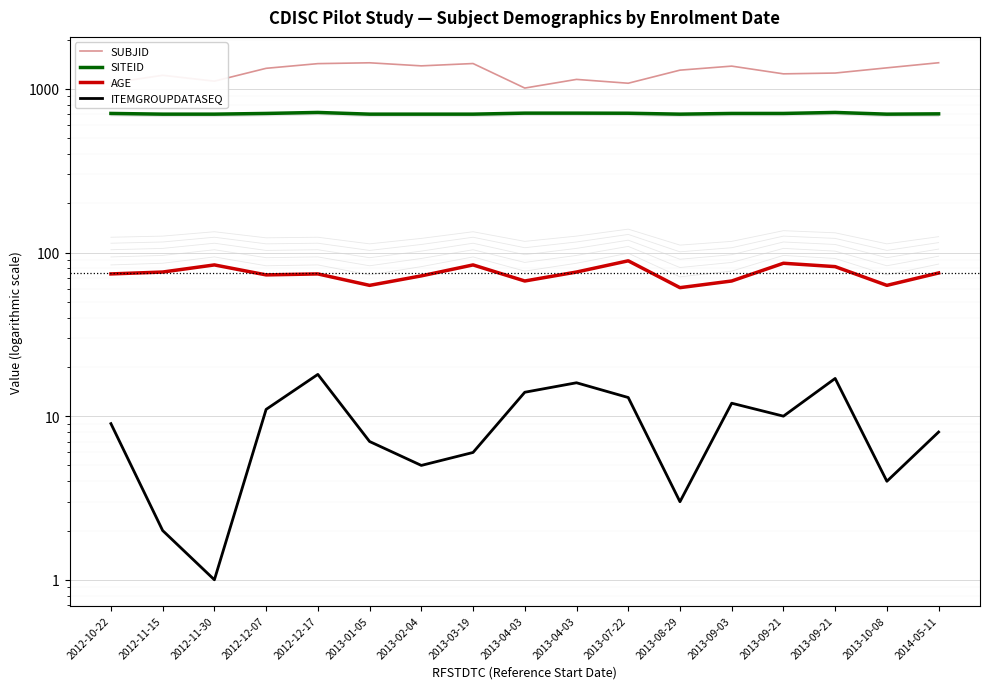

Reading left to right, transcribe all the data shown in this chart.

SUBJID: 2012-10-22=1087	2012-11-15=1211	2012-11-30=1115	2012-12-07=1336	2012-12-17=1427	2013-01-05=1444	2013-02-04=1383	2013-03-19=1429	2013-04-03=1012	2013-04-03=1143	2013-07-22=1083	2013-08-29=1302	2013-09-03=1378	2013-09-21=1236	2013-09-21=1250	2013-10-08=1345	2014-05-11=1445
SITEID: 2012-10-22=708	2012-11-15=701	2012-11-30=701	2012-12-07=708	2012-12-17=718	2013-01-05=701	2013-02-04=701	2013-03-19=701	2013-04-03=711	2013-04-03=711	2013-07-22=710	2013-08-29=701	2013-09-03=708	2013-09-21=708	2013-09-21=718	2013-10-08=701	2014-05-11=704
AGE: 2012-10-22=74	2012-11-15=76	2012-11-30=84	2012-12-07=73	2012-12-17=74	2013-01-05=63	2013-02-04=72	2013-03-19=84	2013-04-03=67	2013-04-03=76	2013-07-22=89	2013-08-29=61	2013-09-03=67	2013-09-21=86	2013-09-21=82	2013-10-08=63	2014-05-11=75
ITEMGROUPDATASEQ: 2012-10-22=9	2012-11-15=2	2012-11-30=1	2012-12-07=11	2012-12-17=18	2013-01-05=7	2013-02-04=5	2013-03-19=6	2013-04-03=14	2013-04-03=16	2013-07-22=13	2013-08-29=3	2013-09-03=12	2013-09-21=10	2013-09-21=17	2013-10-08=4	2014-05-11=8